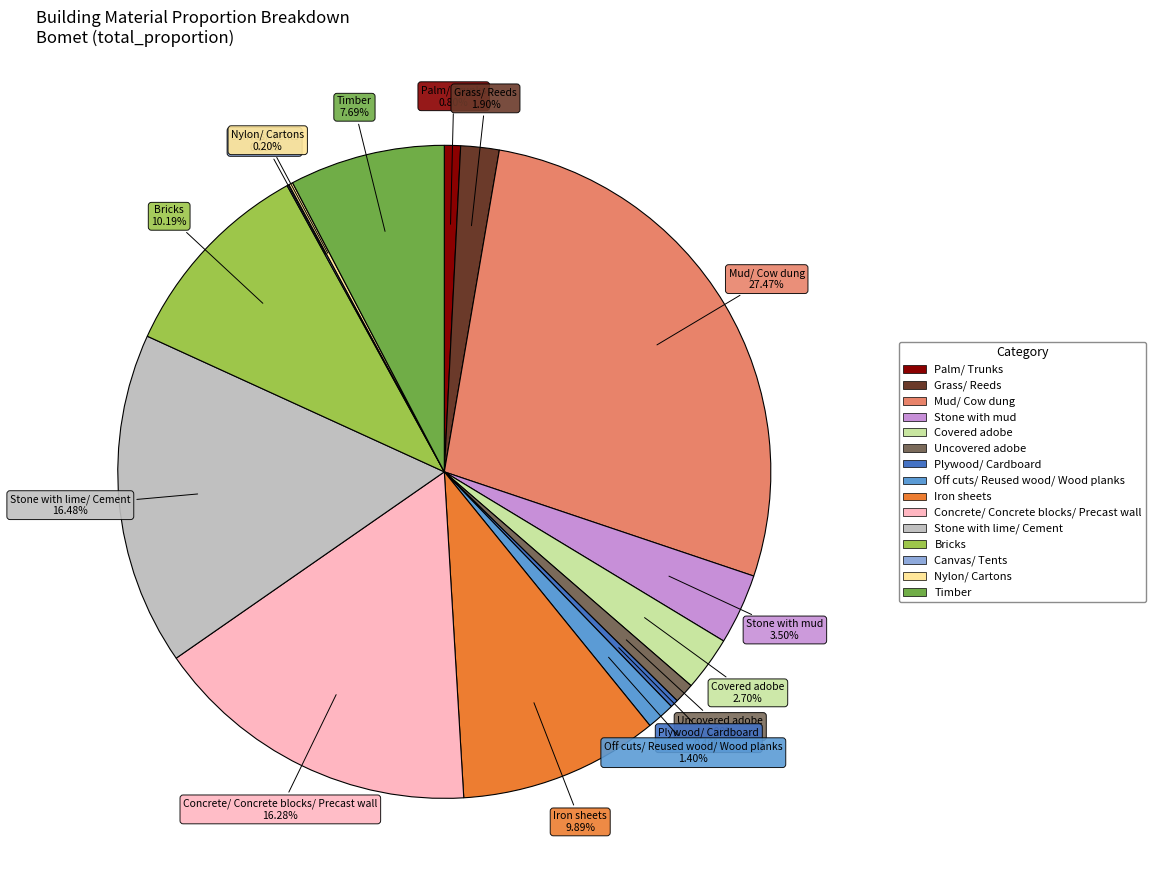

True or false: Bricks accounts for 10% of the total.

True